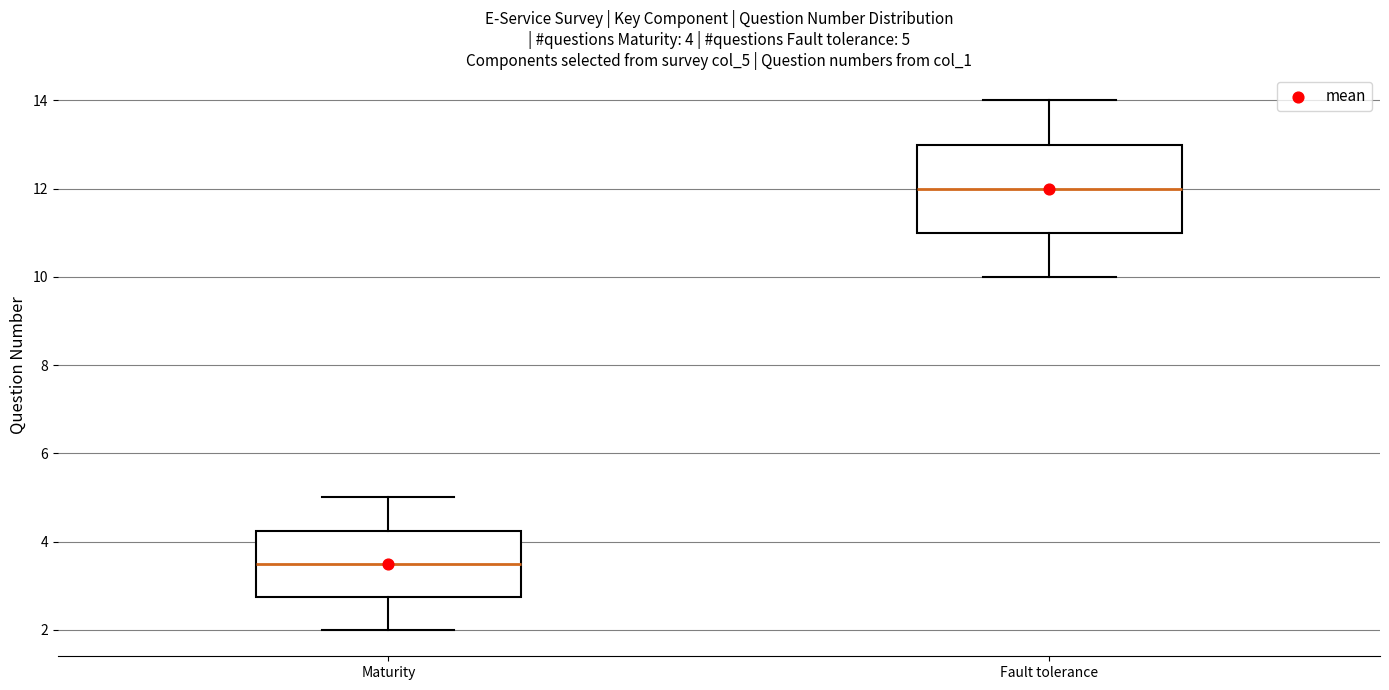

Which box's median line is the lowest?

Maturity